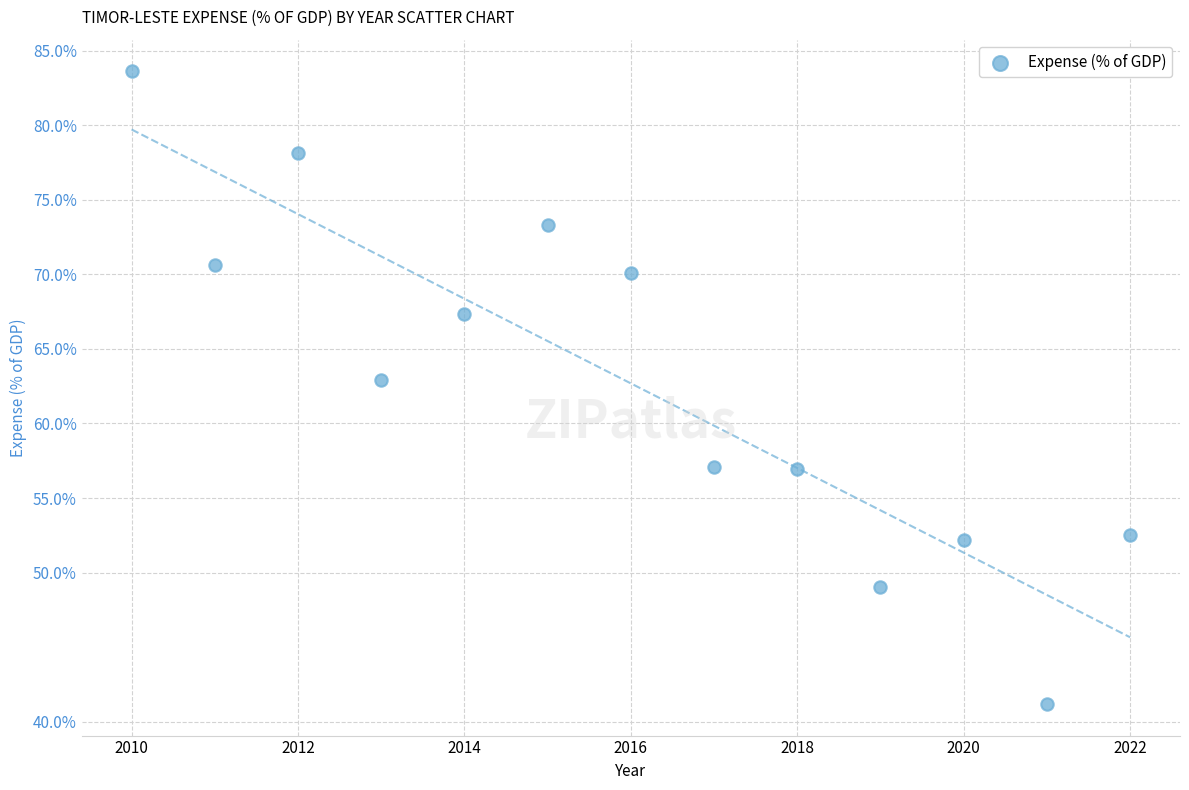

What is the range of Y values (max minus min)?

42.4